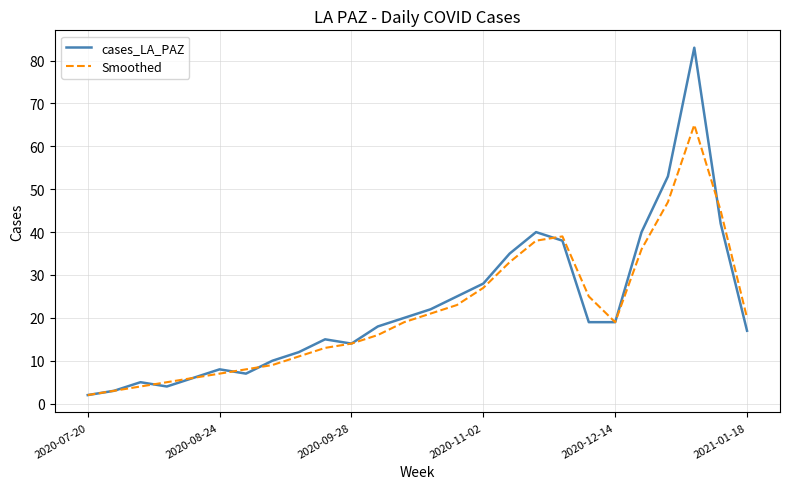

What is the sum of all cases_LA_PAZ values?

585